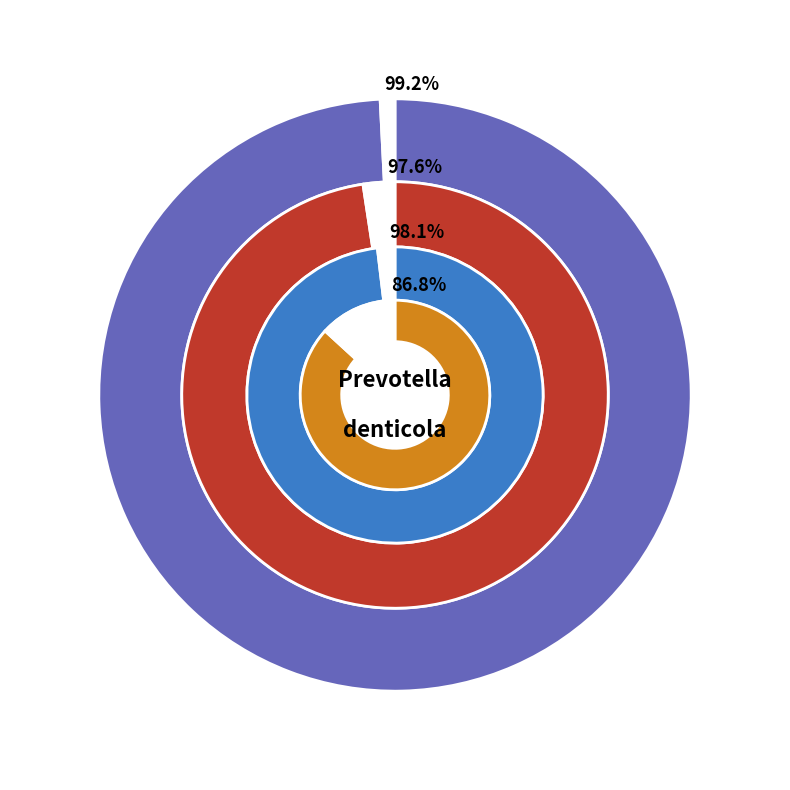

How many slices are in this pie chart?

2